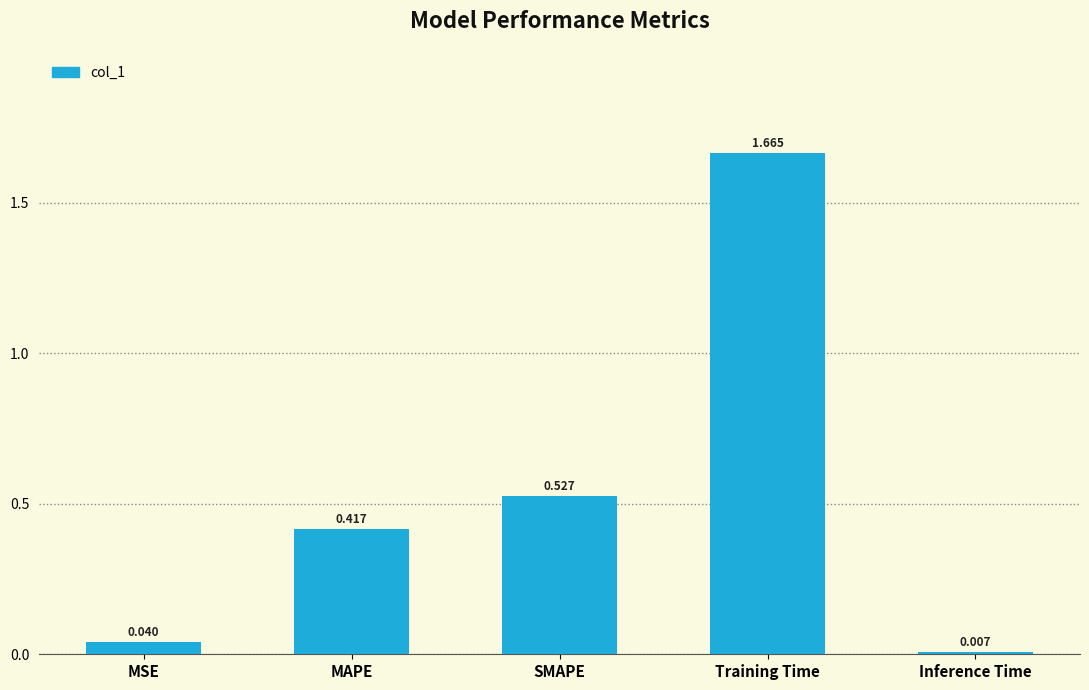

What is the label of the 5th bar from the right?

MSE